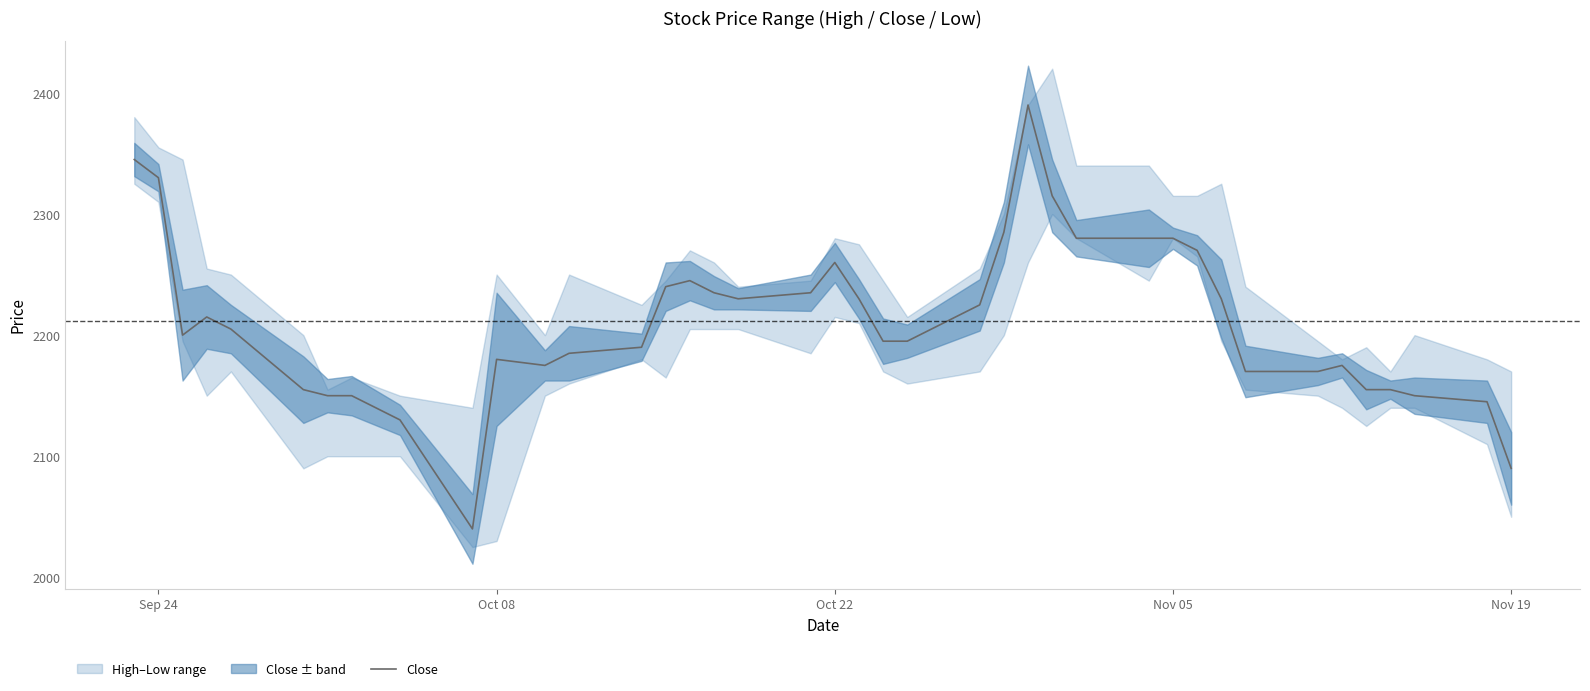

True or false: Close has a value of 968 at Sep 24.

False